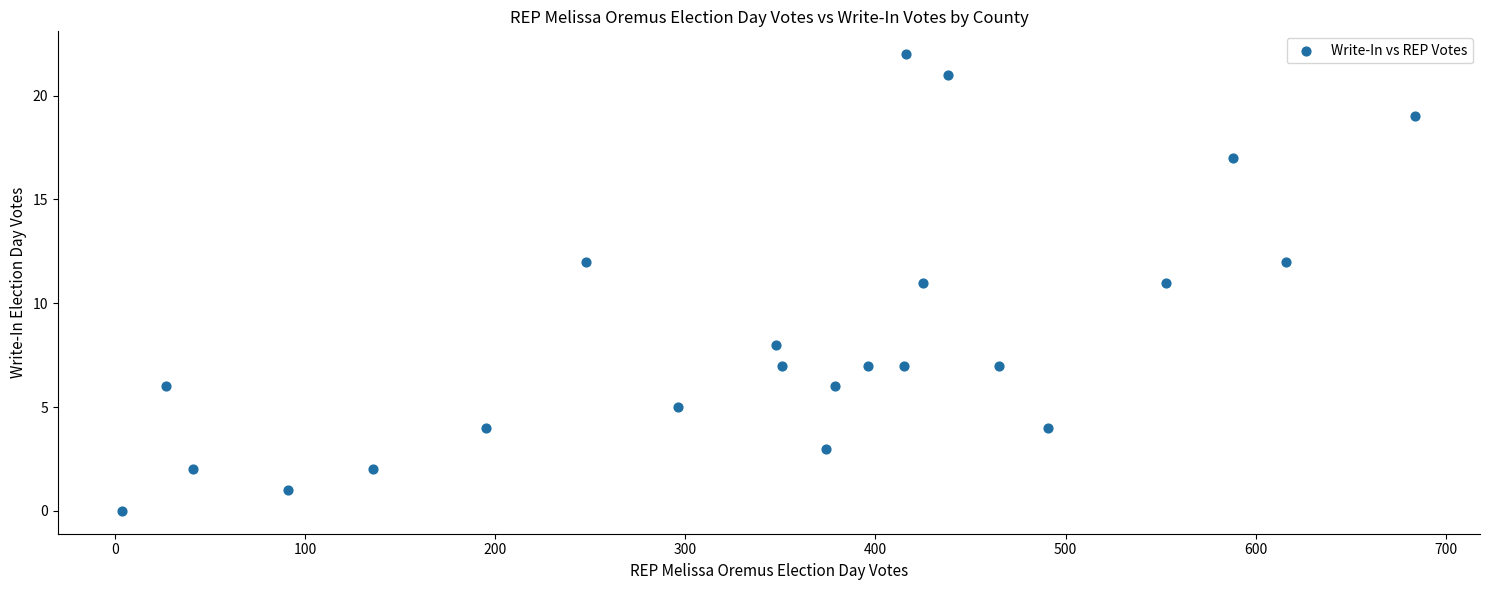

What is the range of Y values (max minus min)?

22